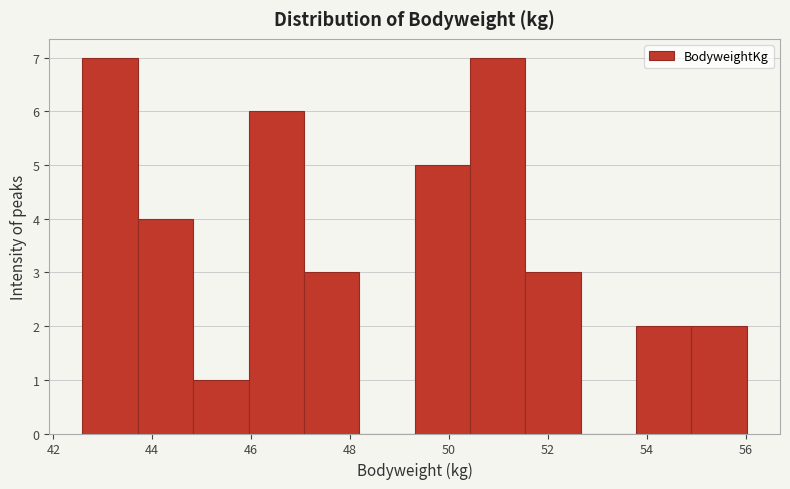

Reading left to right, transcribe this chart: for each bar, give the range it covers on the x-axis and its height. Neither the bar edges nor the heights are printed on the chart, so give them approximately, as read against the axes.

42.6 to 43.8: 7
43.8 to 44.8: 4
44.8 to 46.0: 1
46.0 to 47.0: 6
47.0 to 48.2: 3
48.2 to 49.4: 0
49.4 to 50.4: 5
50.4 to 51.6: 7
51.6 to 52.6: 3
52.6 to 53.8: 0
53.8 to 55.0: 2
55.0 to 56.0: 2